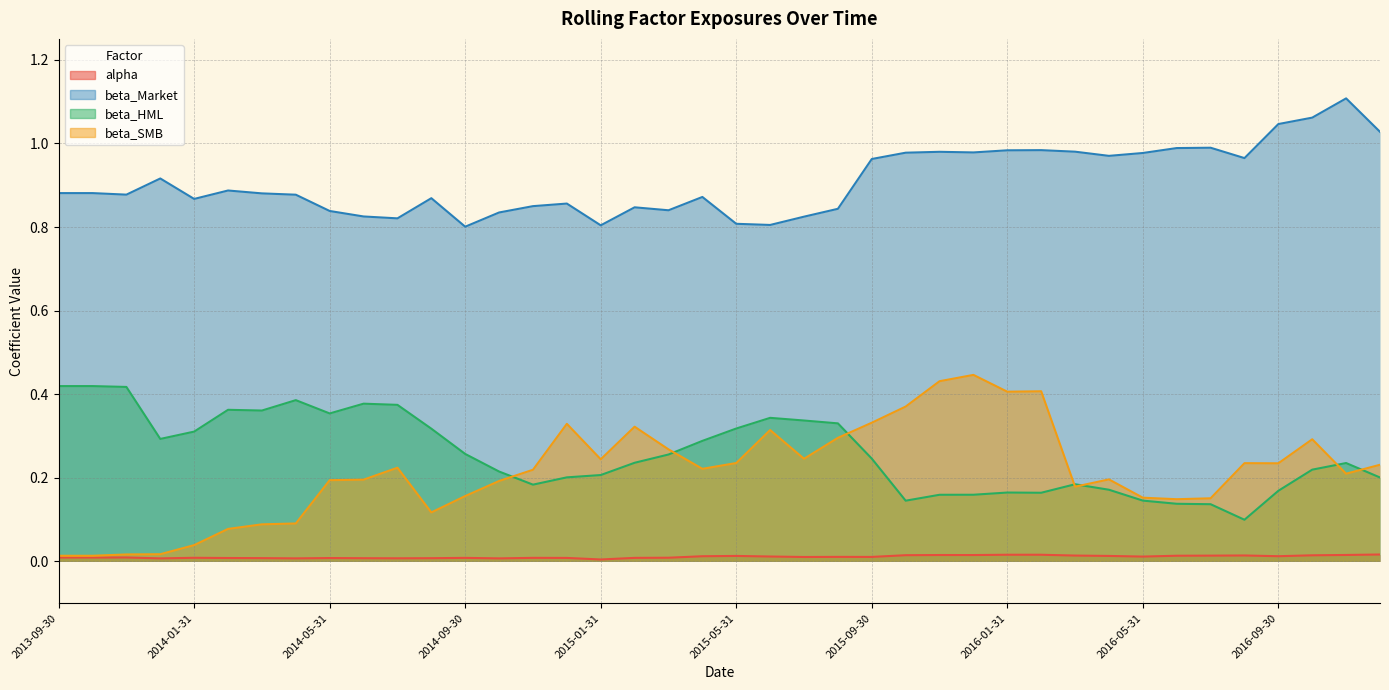

Which label corresponds to the smallest value in the chart?

2015-01-31